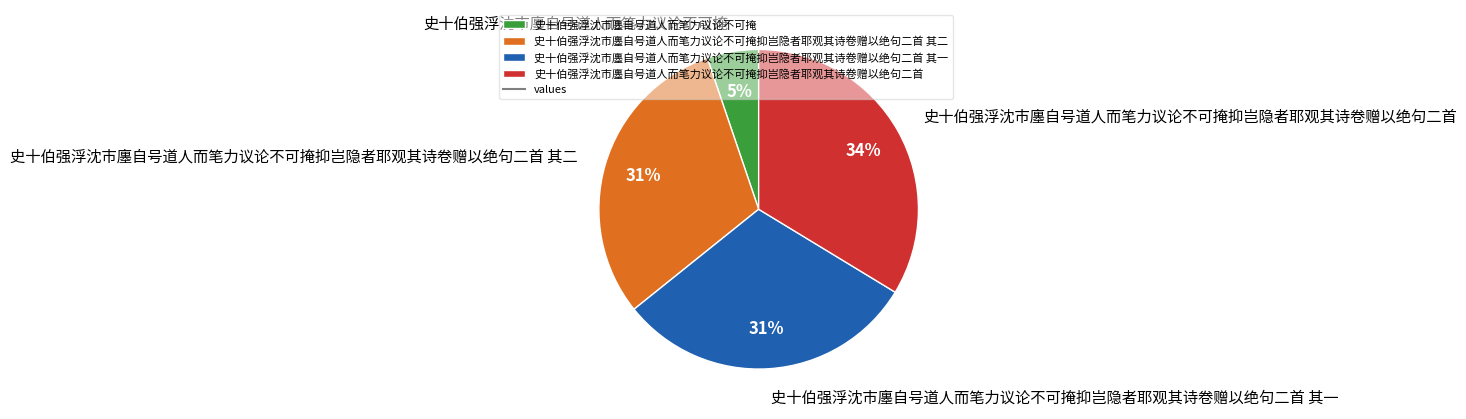

True or false: 史十伯强浮沈市廛自号道人而笔力议论不可掩抑岂隐者耶观其诗卷赠以绝句二首 其一 accounts for 36% of the total.

False